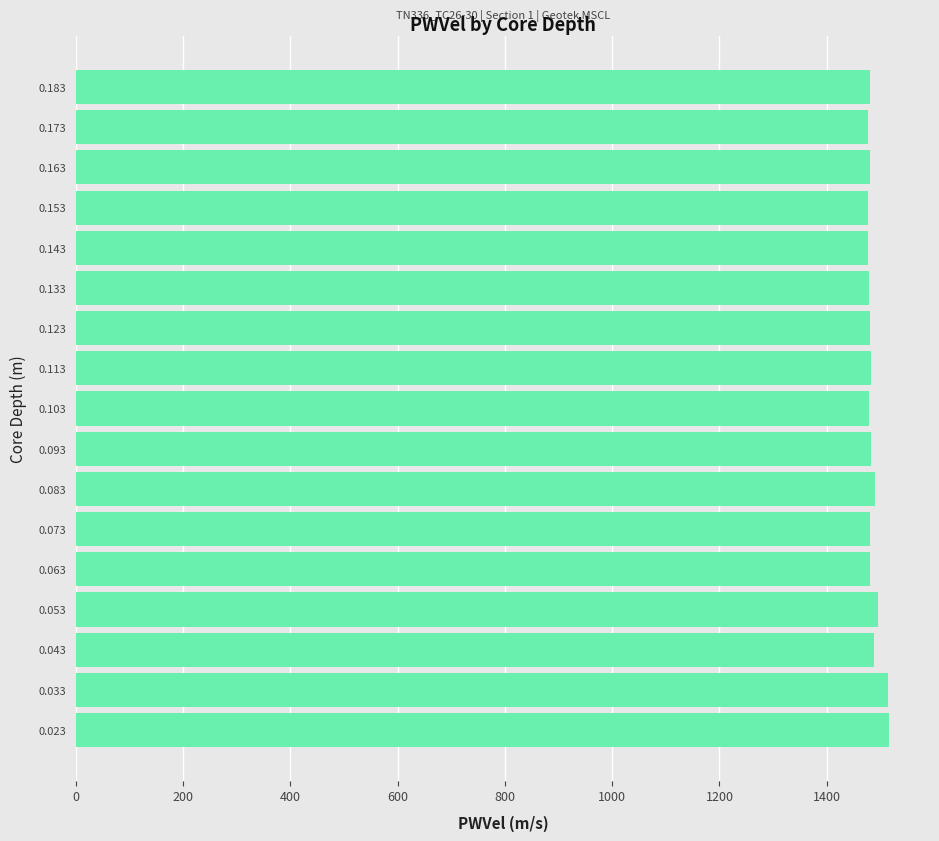

Is it true that the value at 0.043 is 2652.0?

False